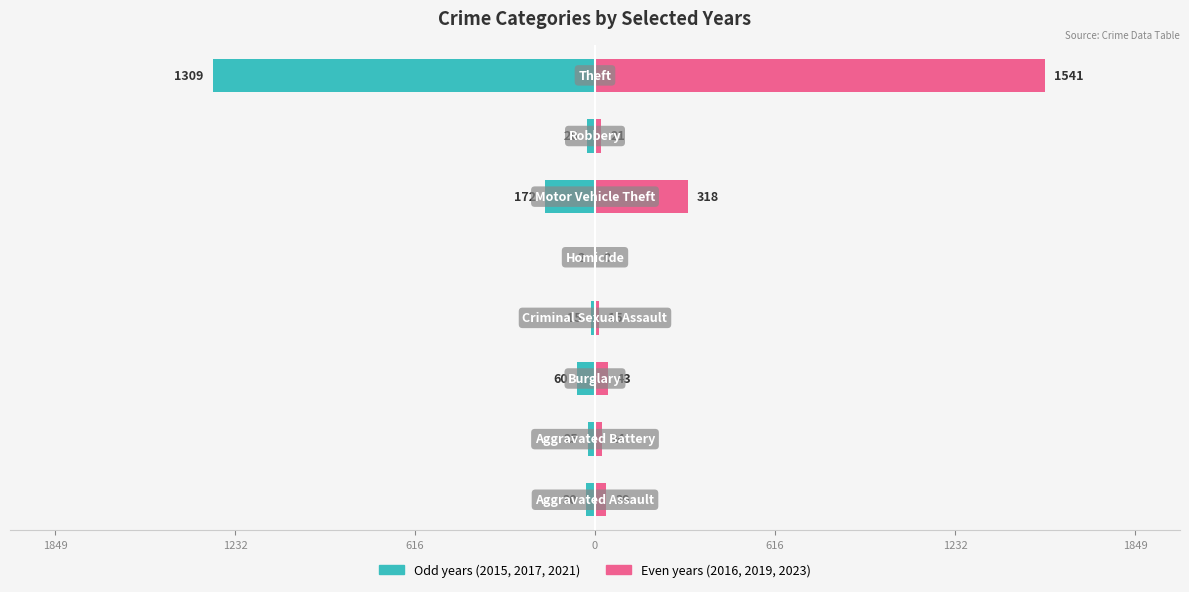

At 1849, list the series in order from smallest to largest.

Odd years (2015,2017,2021), Even years (2016,2019,2023)